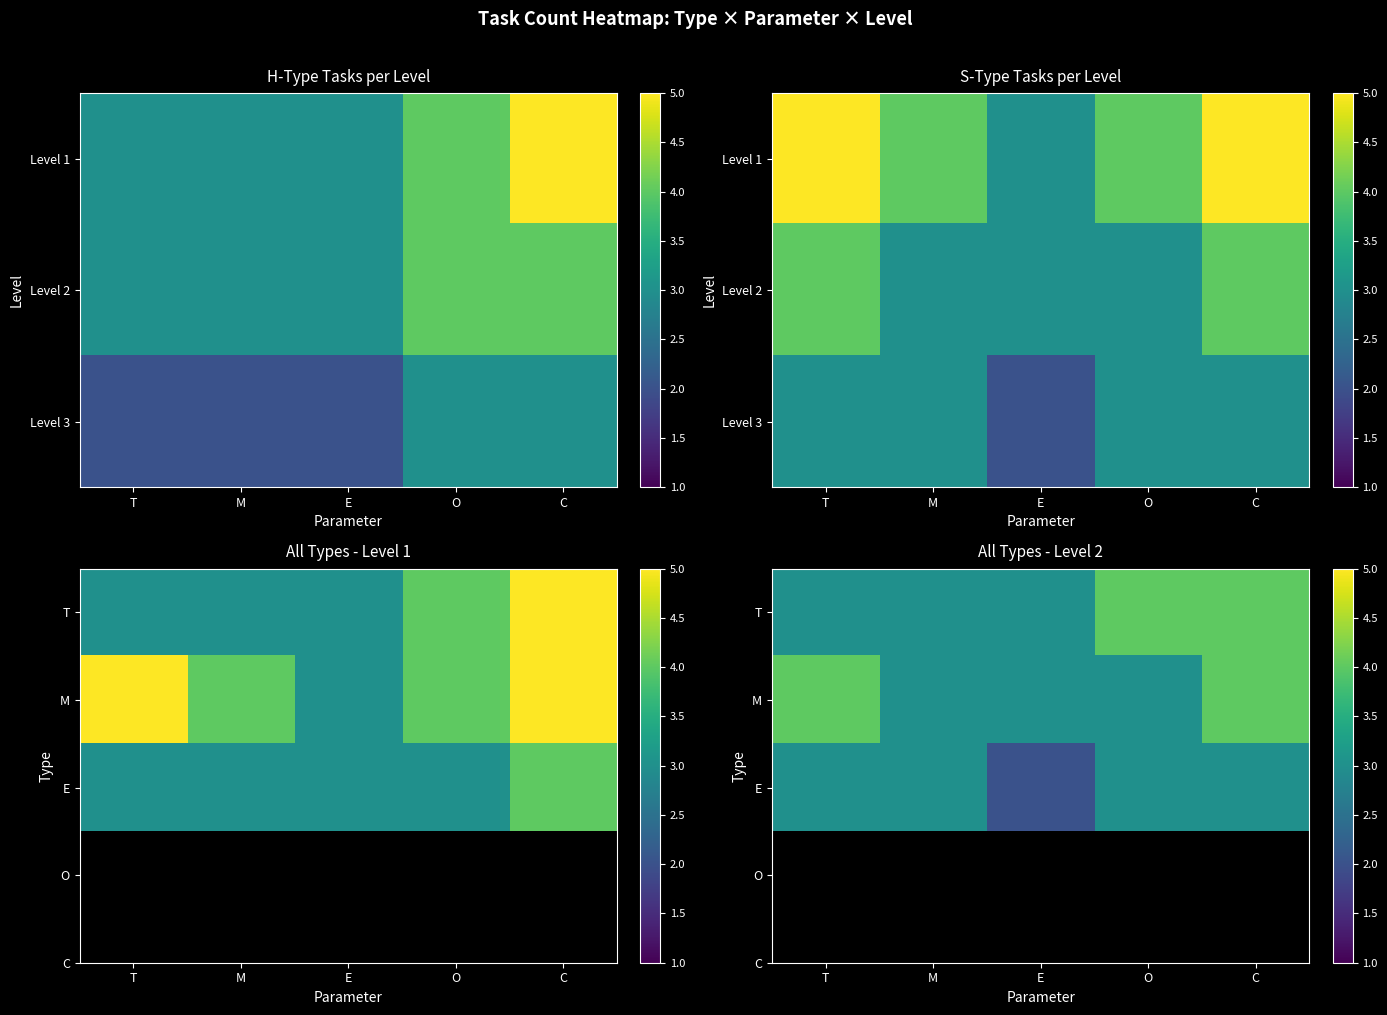

How many distinct data groups are displayed?

3